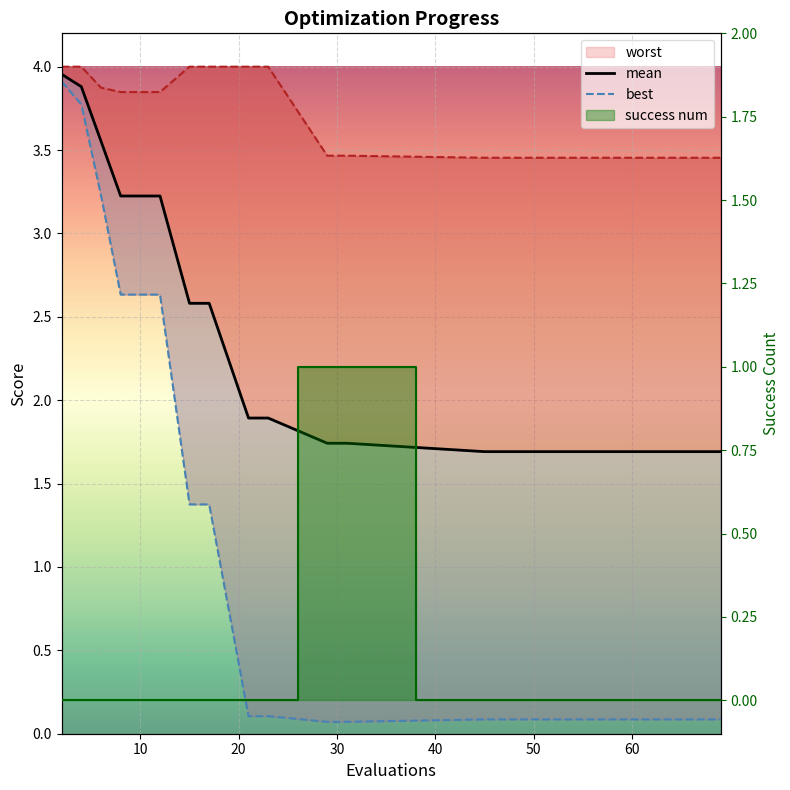

What is the average value of the worst series?

3.7